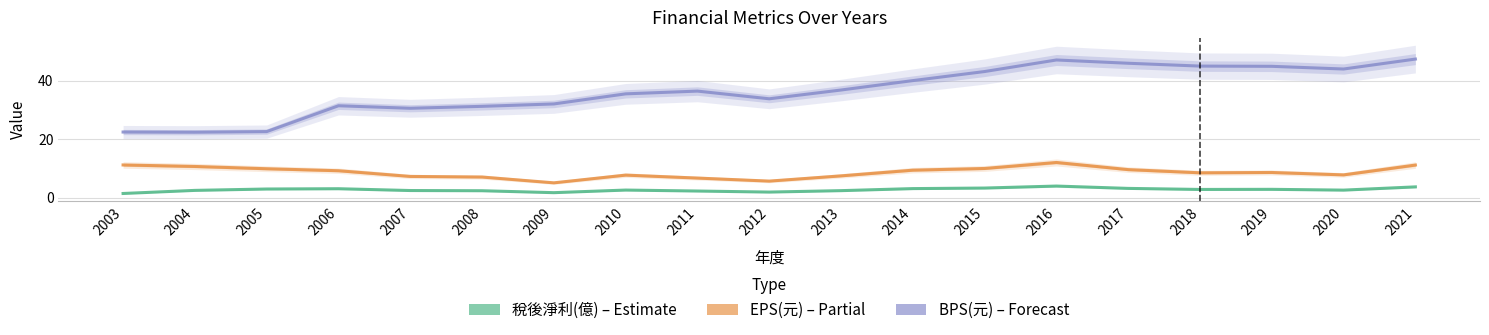

Which has a higher value, 2015 or 2011?

2015